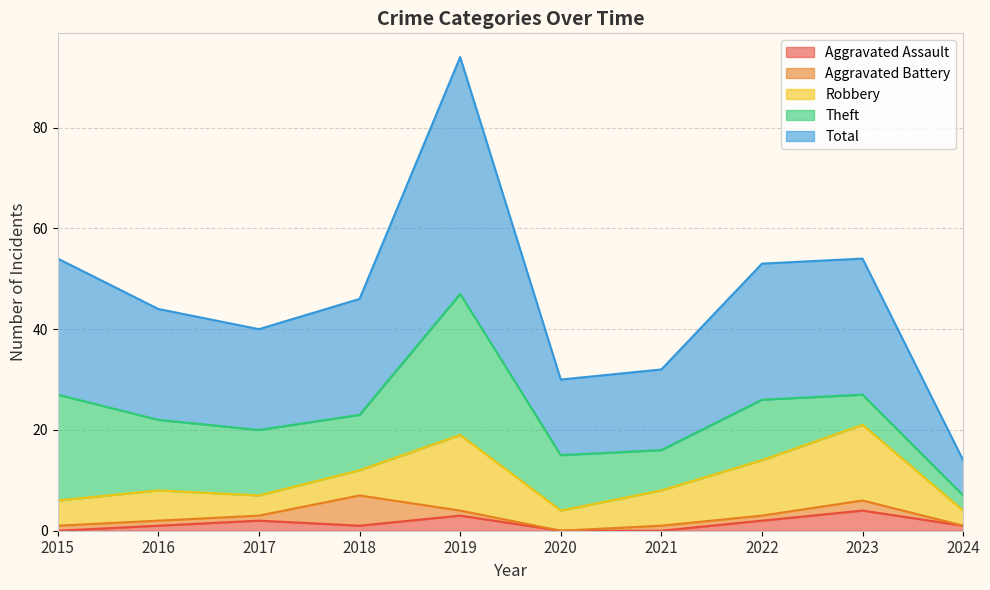

Read the Robbery value at 2024.

3